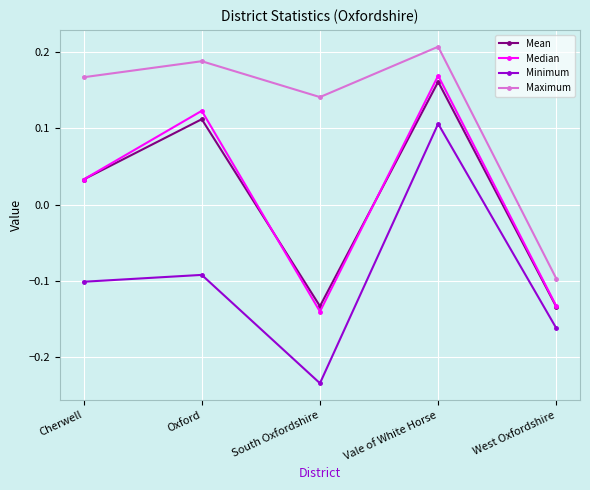

Where is Mean nearest to the value 0?

Cherwell